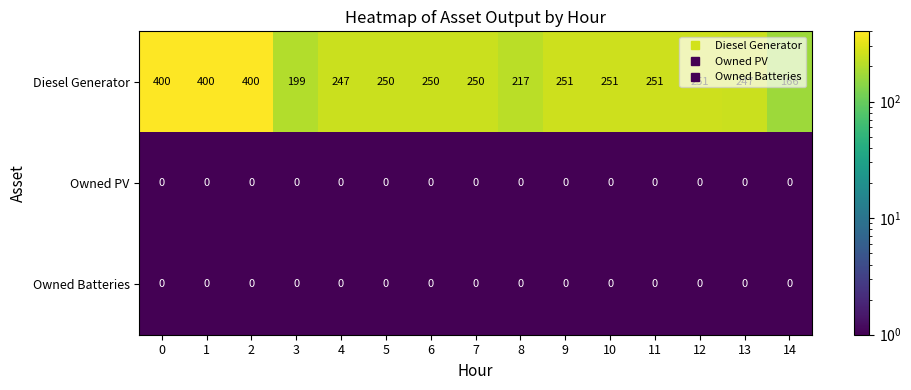

The value of Owned Batteries at 0 is 0. True or false?

True